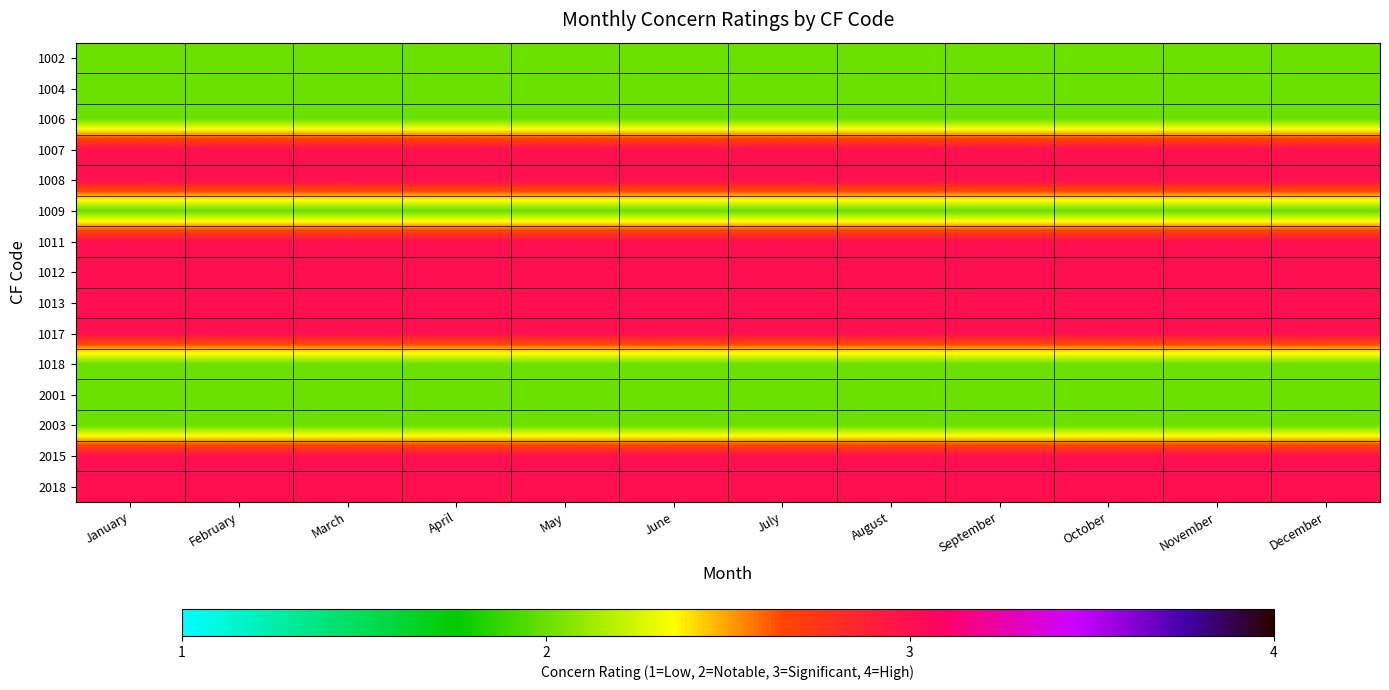

At which category is the sum across all series the highest?

January